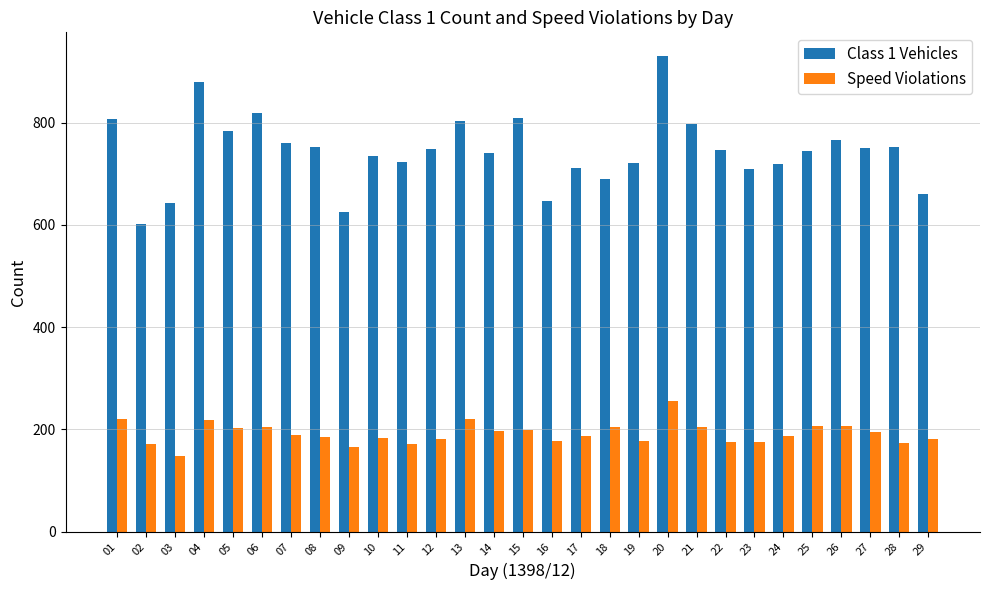

The Speed Violations series shows 174 at 28. True or false?

True